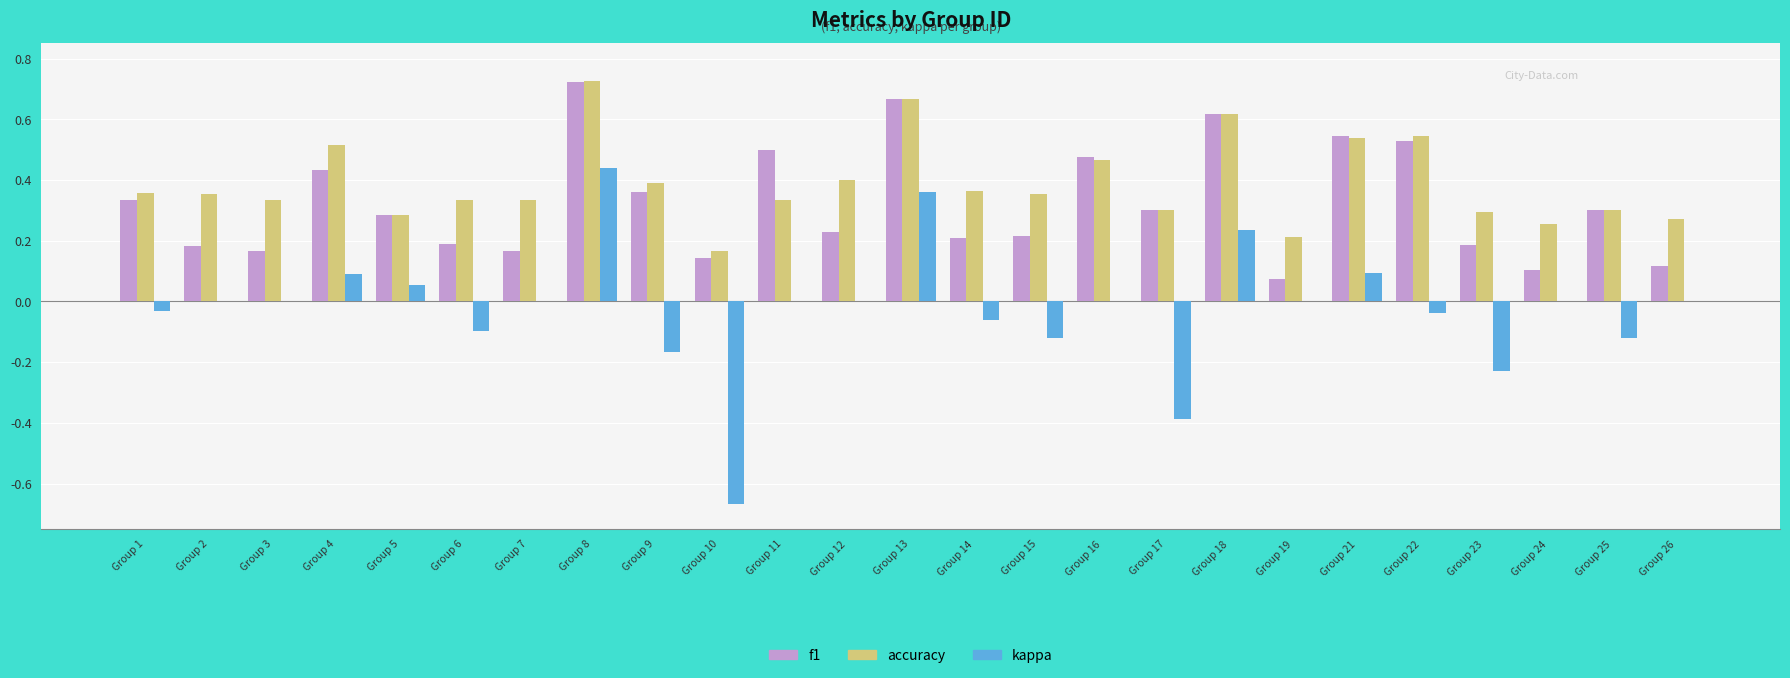

Between Group 11 and Group 15, which series saw the biggest shift?

f1